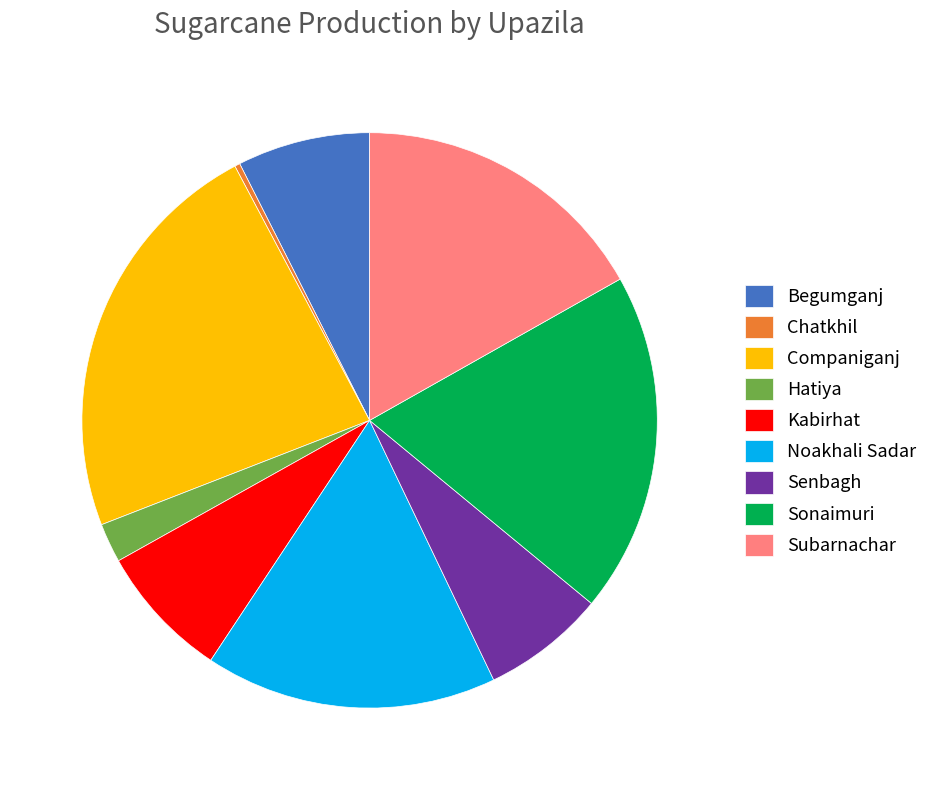

Which slice is the largest?

Companiganj